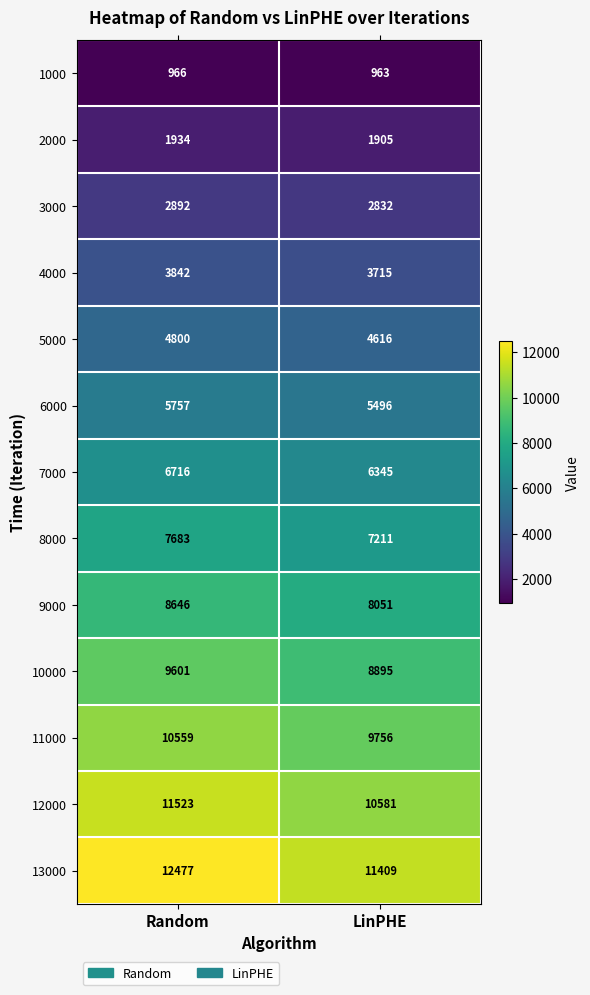

What is the sum of the 7000 values at LinPHE and Random?

13061